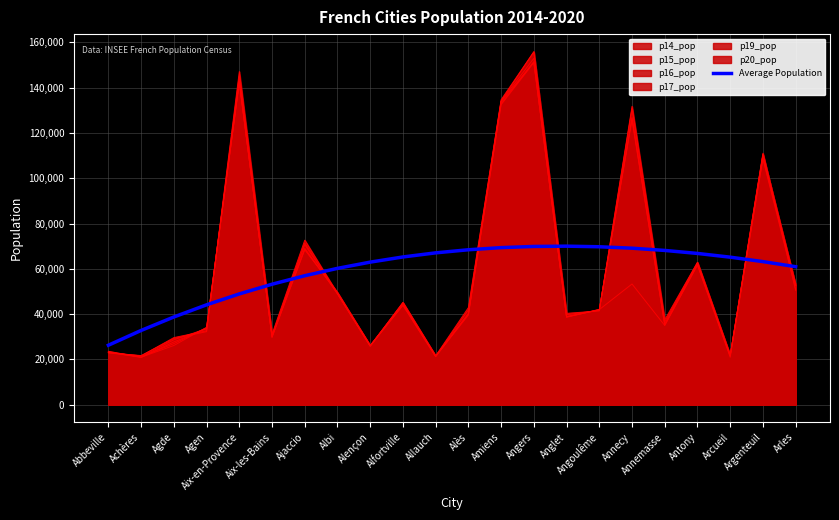

What is the difference between the values at Angers and Amiens?

523.0